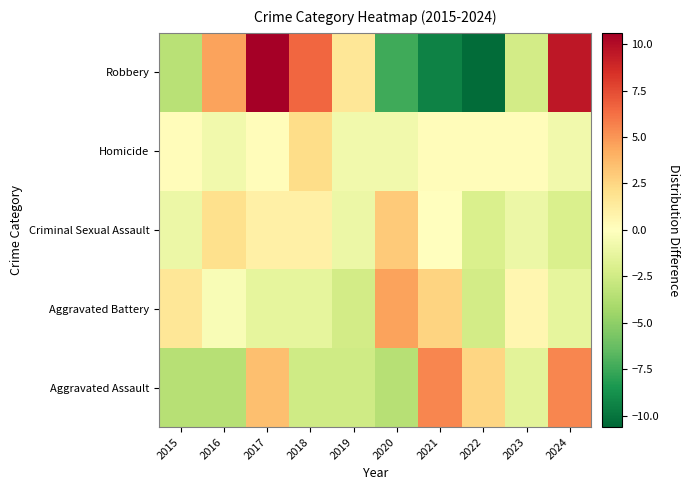

Between 2015 and 2018, which is larger?

2018